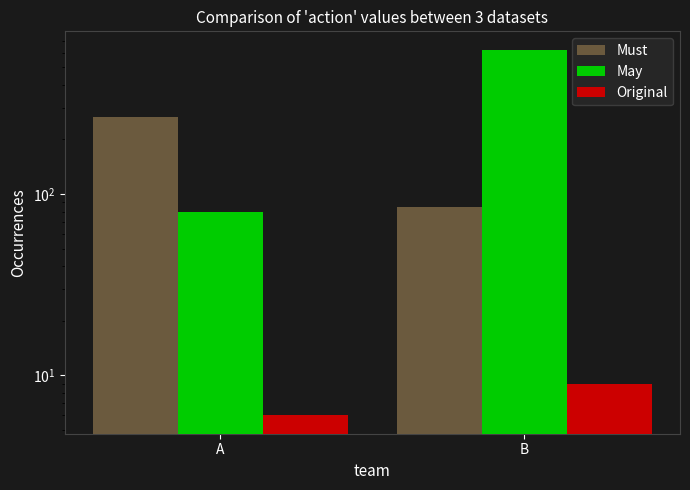

Which category has the highest value in the May series?

B